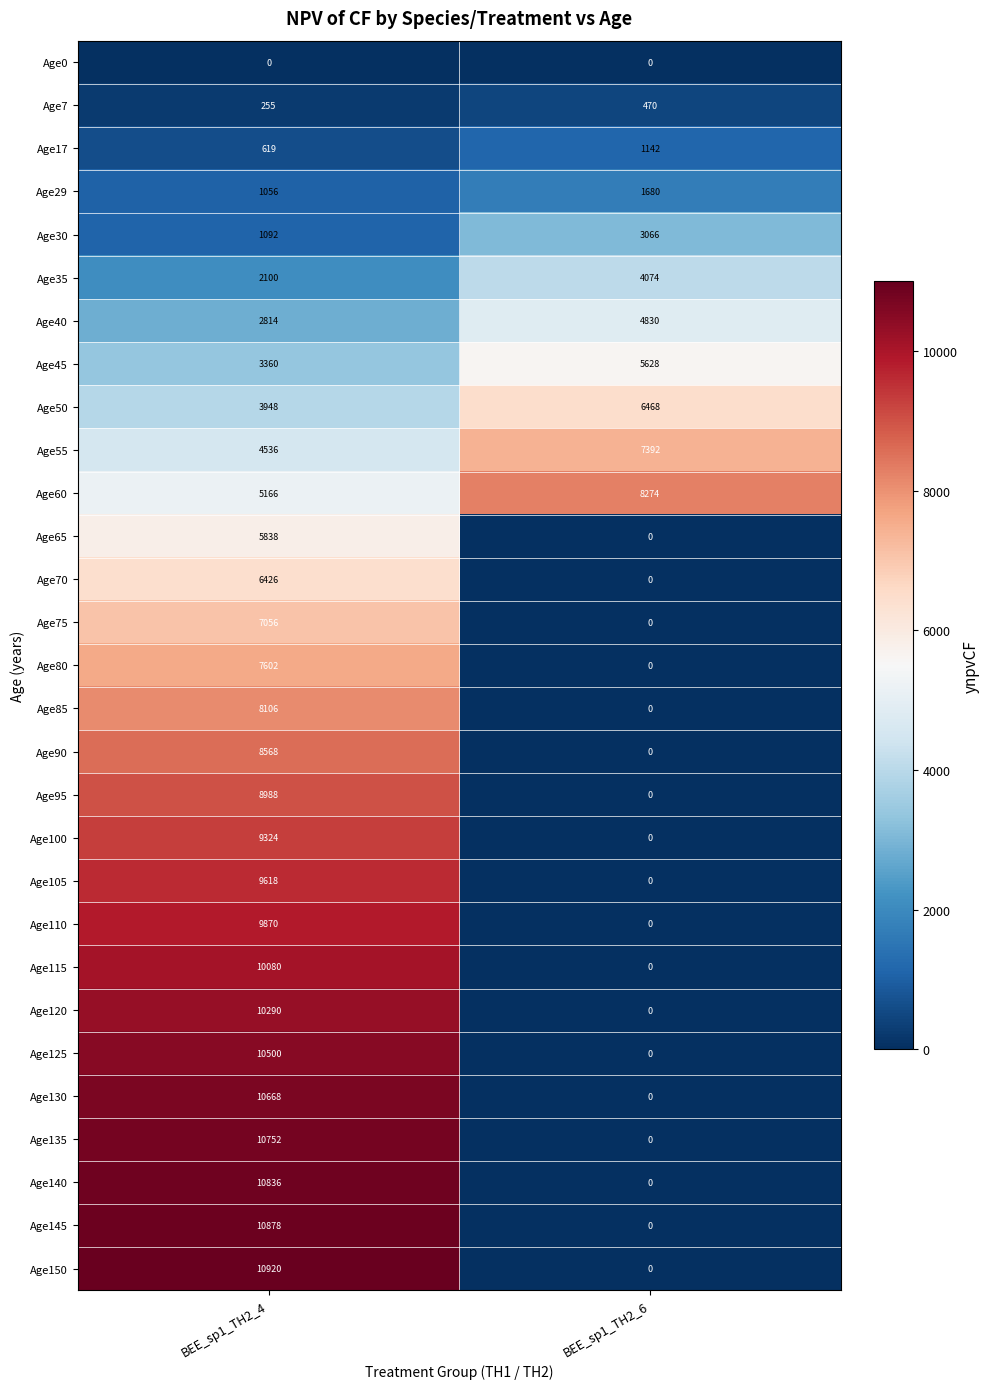

What is the difference between the Age60 values at BEE_sp1_TH2_4 and BEE_sp1_TH2_6?

3108